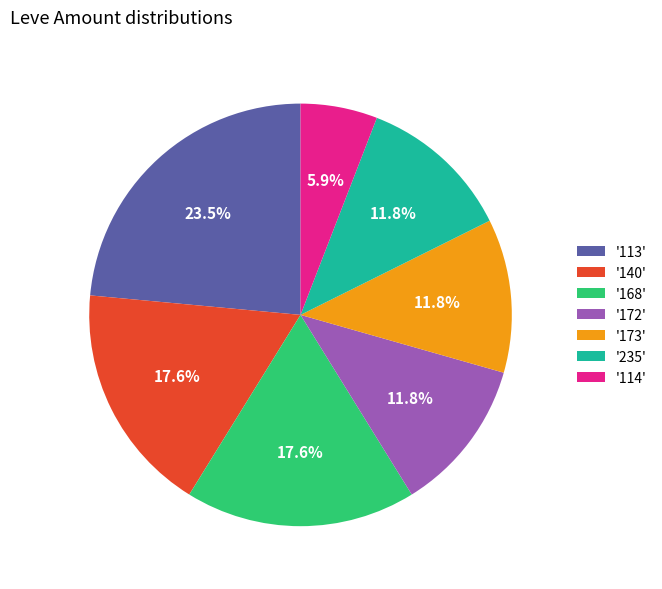

Is there a majority slice in this chart?

No